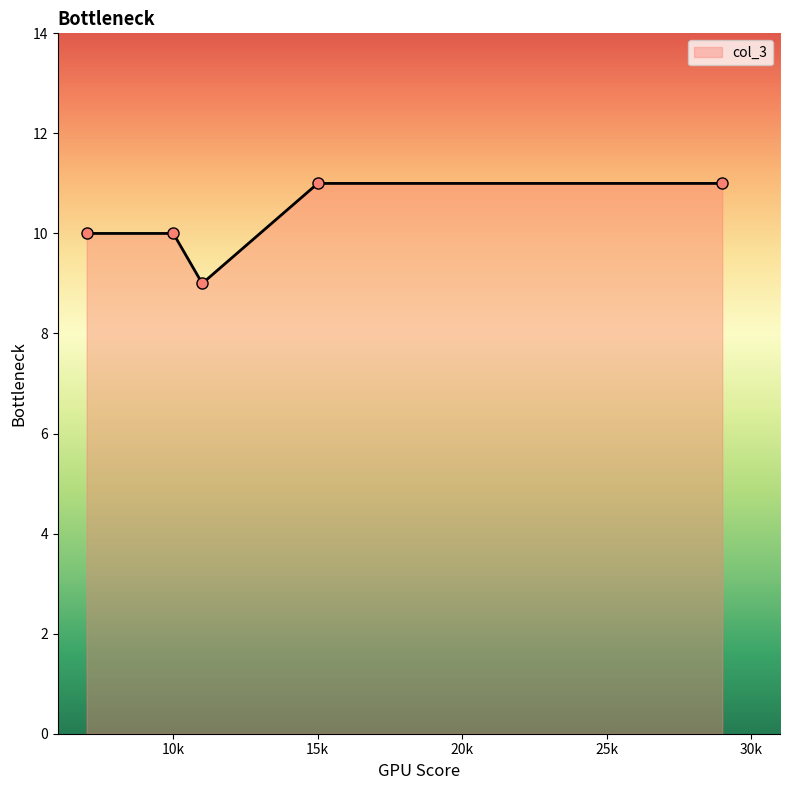

What is the value of the 4th point from the left?

11